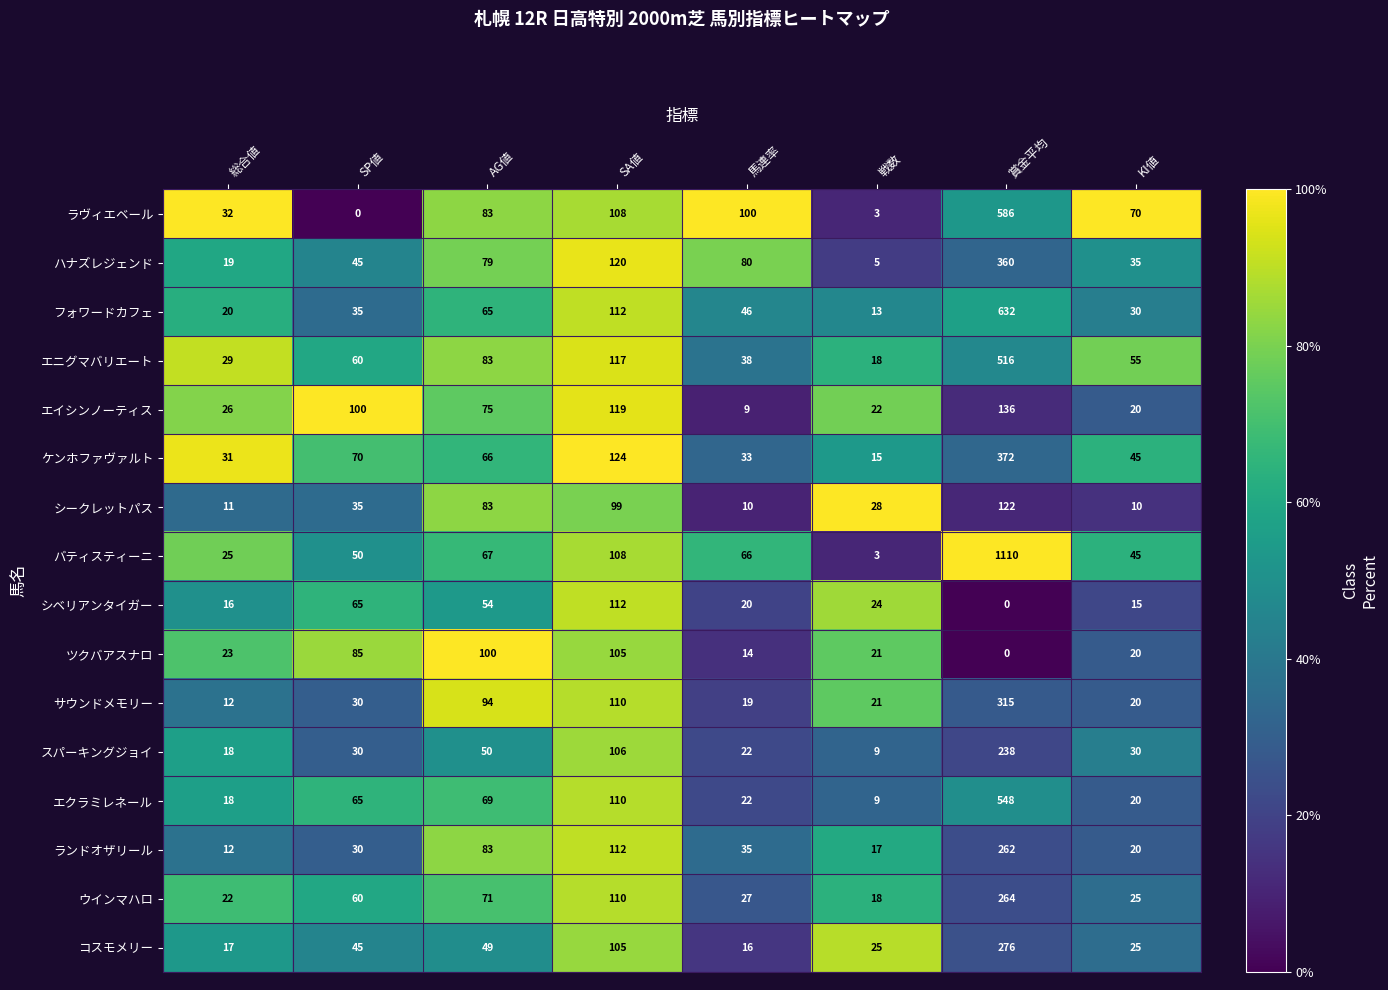

Which series has the largest total across all categories?

バティスティーニ